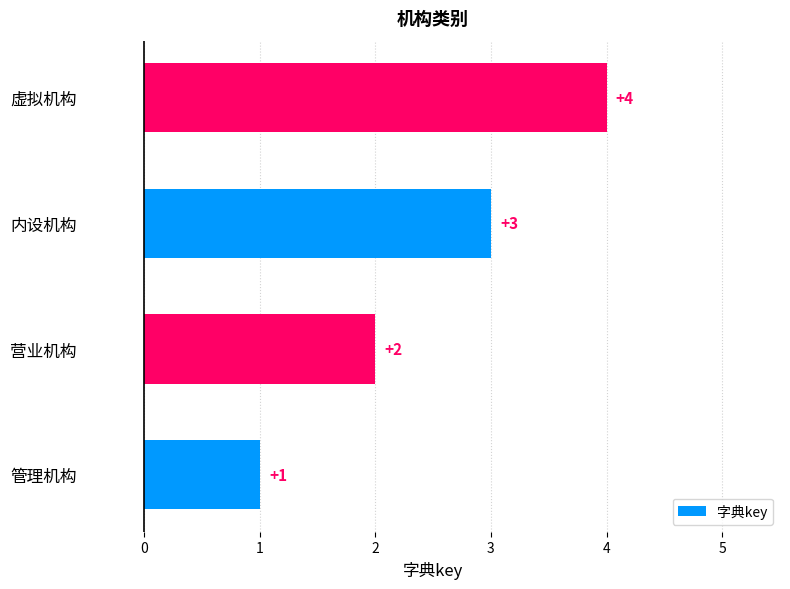

What is the sum of all values?

10